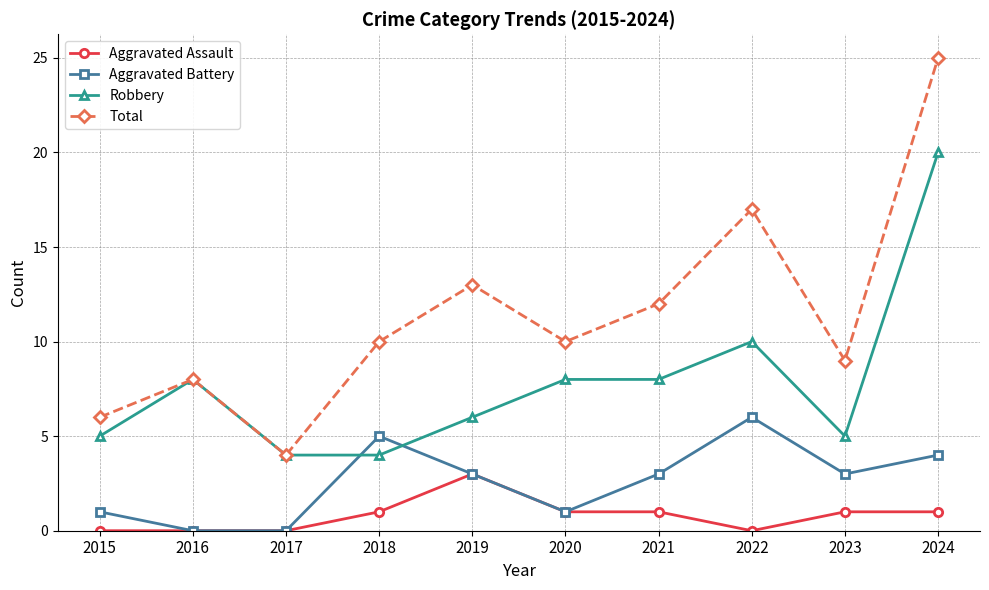

What is the average value of the Robbery series?

8